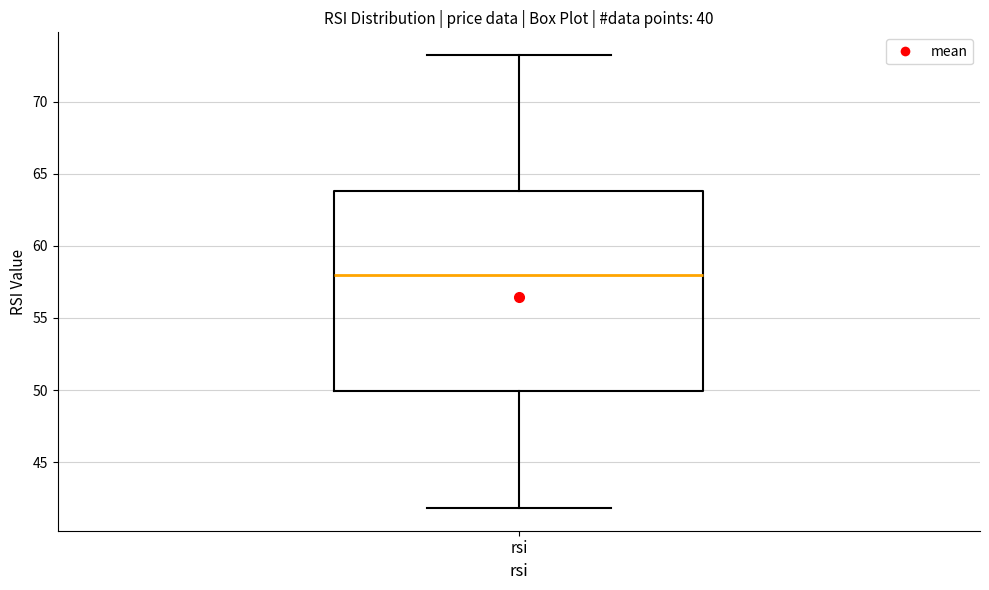

Read this box plot against the y-axis: the position of the median line, the range covered by the box, and the ends of both whiskers. The values are not printed on the chart, so give them approximately, as read against the axis.

median 58, box 50 to 64, whiskers 42 to 73